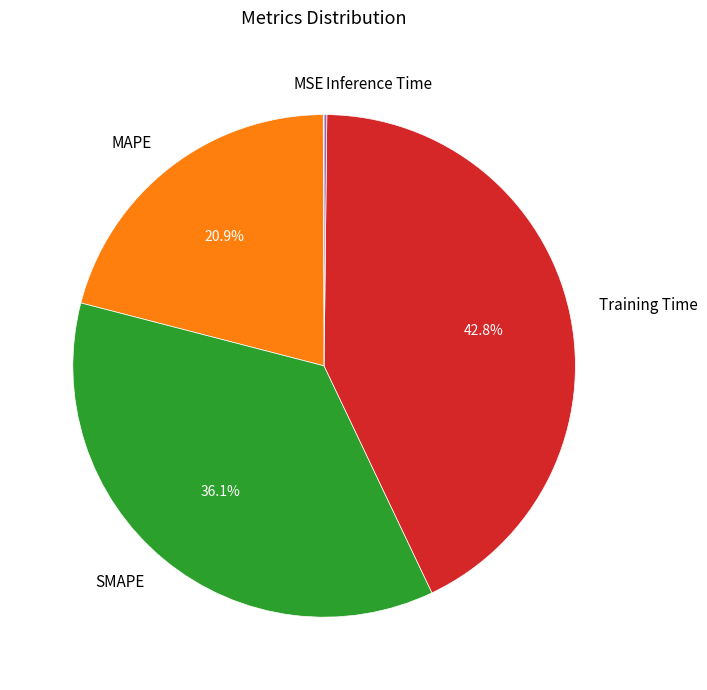

What percentage is NOT represented by MAPE?

79.1%